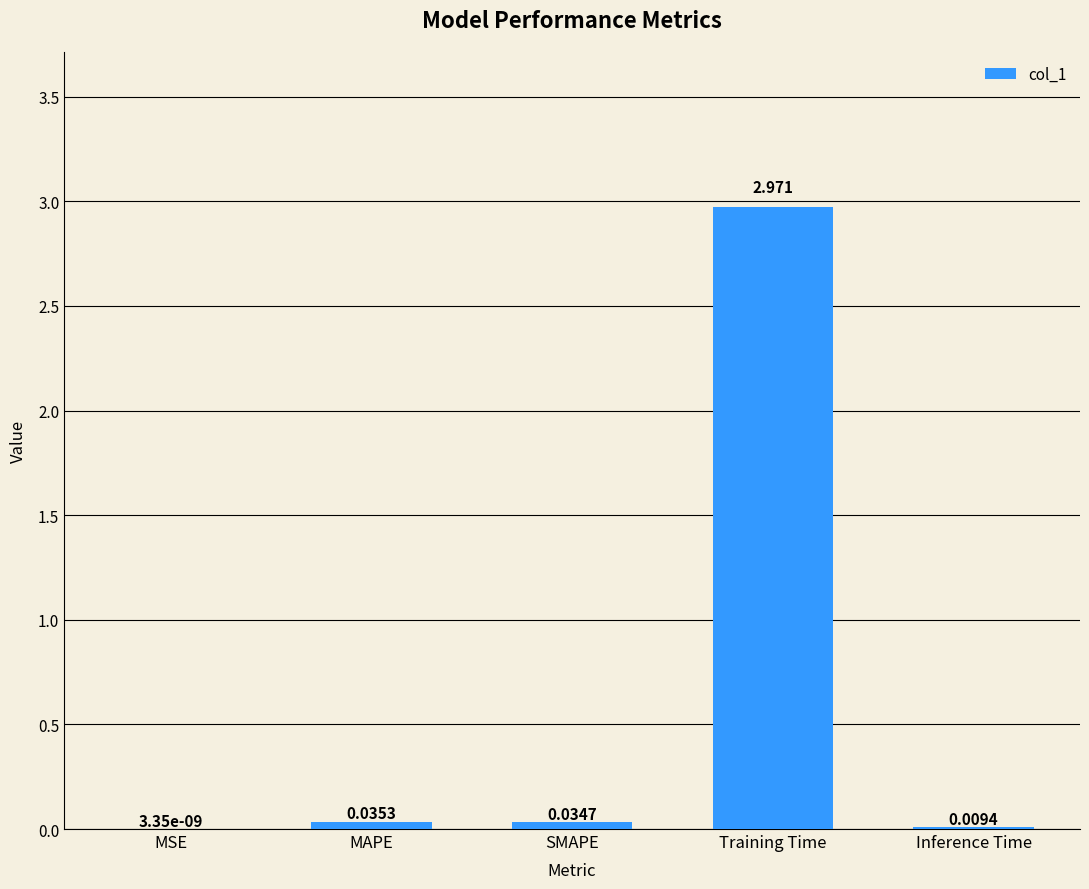

Between MSE and Training Time, which is larger?

Training Time